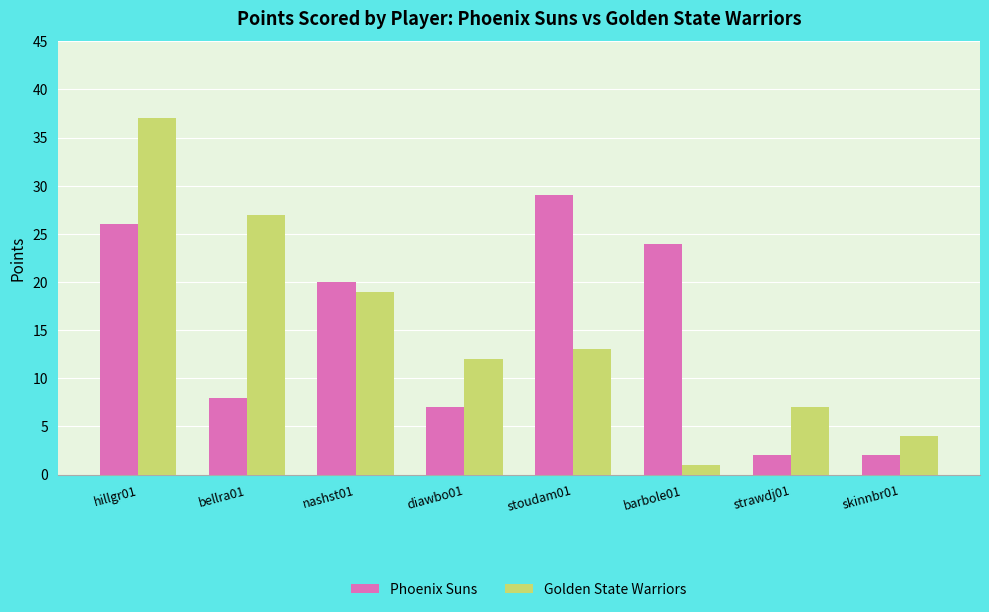

Reading left to right, extract all data points from this chart.

Phoenix Suns: 26	8	20	7	29	24	2	2
Golden State Warriors: 37	27	19	12	13	1	7	4